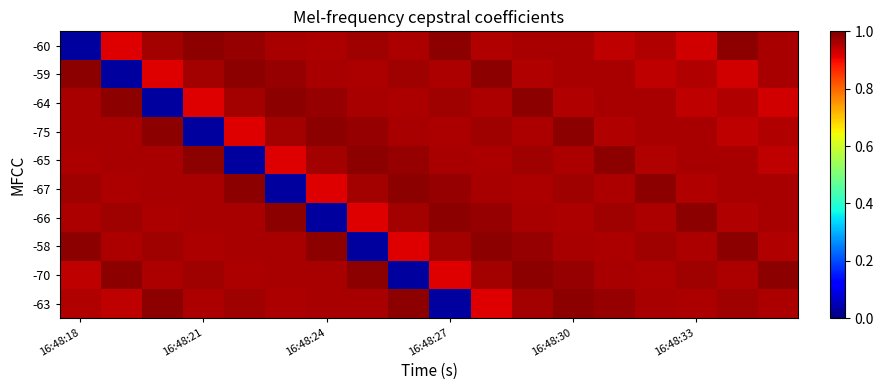

Reading left to right, transcribe all the data shown in this chart.

-60: 0.0	0.9	1.0	1.0	1.0	1.0	1.0	1.0	1.0	1.0	1.0	1.0	1.0	0.9	1.0	0.9	1.0	1.0
-59: 1.0	0.0	0.9	1.0	1.0	1.0	1.0	1.0	1.0	1.0	1.0	1.0	1.0	1.0	0.9	1.0	0.9	1.0
-64: 1.0	1.0	0.0	0.9	1.0	1.0	1.0	1.0	1.0	1.0	1.0	1.0	1.0	1.0	1.0	0.9	1.0	0.9
-75: 1.0	1.0	1.0	0.0	0.9	1.0	1.0	1.0	1.0	1.0	1.0	1.0	1.0	1.0	1.0	1.0	0.9	1.0
-65: 1.0	1.0	1.0	1.0	0.0	0.9	1.0	1.0	1.0	1.0	1.0	1.0	1.0	1.0	1.0	1.0	1.0	0.9
-67: 1.0	1.0	1.0	1.0	1.0	0.0	0.9	1.0	1.0	1.0	1.0	1.0	1.0	1.0	1.0	1.0	1.0	1.0
-66: 1.0	1.0	1.0	1.0	1.0	1.0	0.0	0.9	1.0	1.0	1.0	1.0	1.0	1.0	1.0	1.0	1.0	1.0
-58: 1.0	1.0	1.0	1.0	1.0	1.0	1.0	0.0	0.9	1.0	1.0	1.0	1.0	1.0	1.0	1.0	1.0	1.0
-70: 0.9	1.0	1.0	1.0	1.0	1.0	1.0	1.0	0.0	0.9	1.0	1.0	1.0	1.0	1.0	1.0	1.0	1.0
-63: 1.0	0.9	1.0	1.0	1.0	1.0	1.0	1.0	1.0	0.0	0.9	1.0	1.0	1.0	1.0	1.0	1.0	1.0